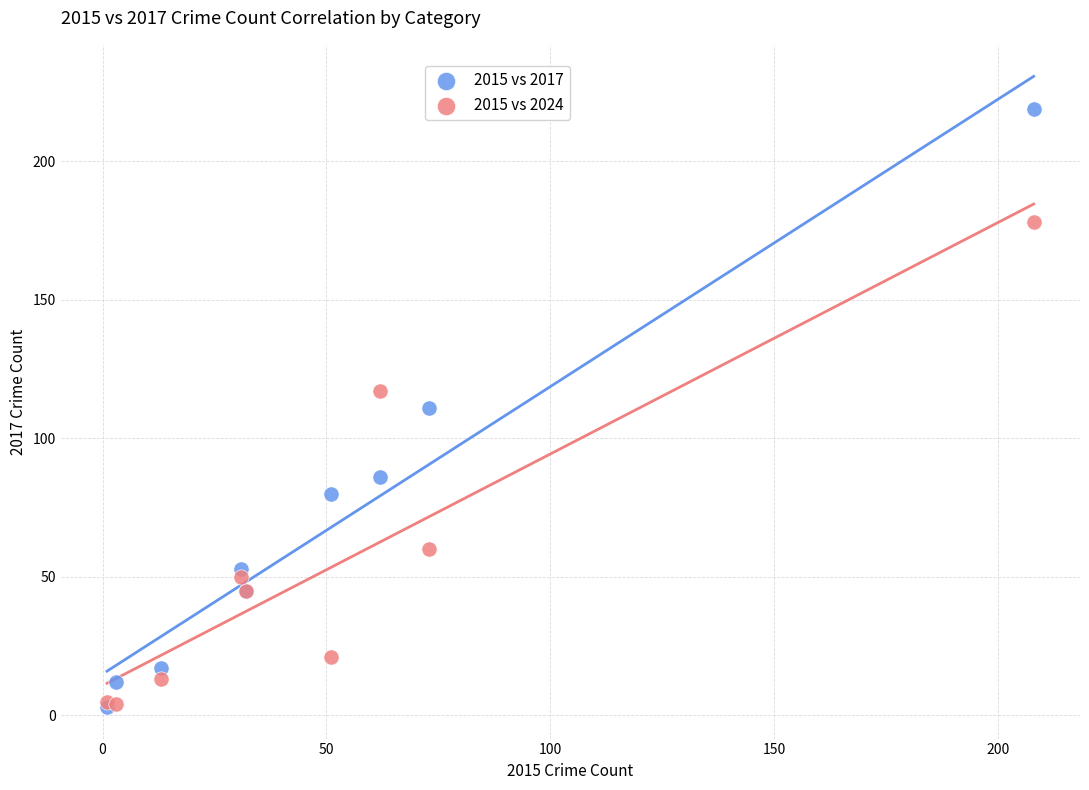

What are all the series names shown in the legend?

2015 vs 2017, 2015 vs 2024